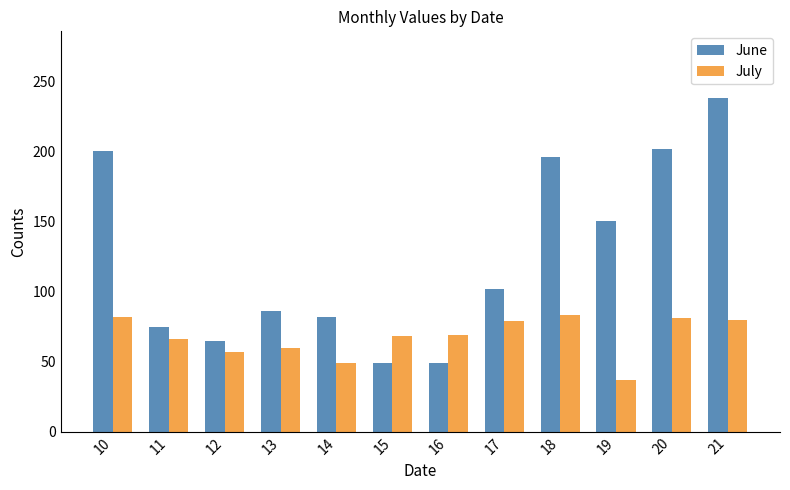

What is the spread (max minus min) of values at 18?

113